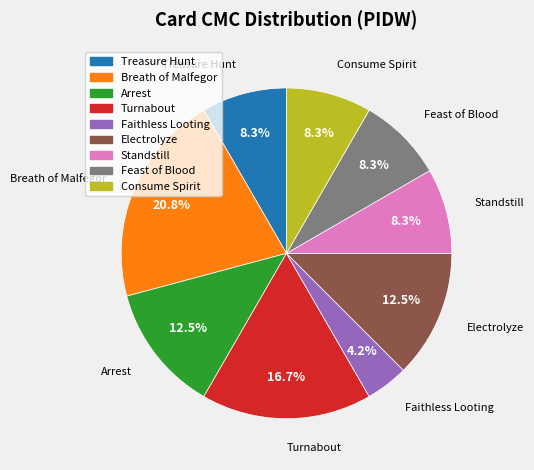

Which slice is the largest?

Breath of Malfegor